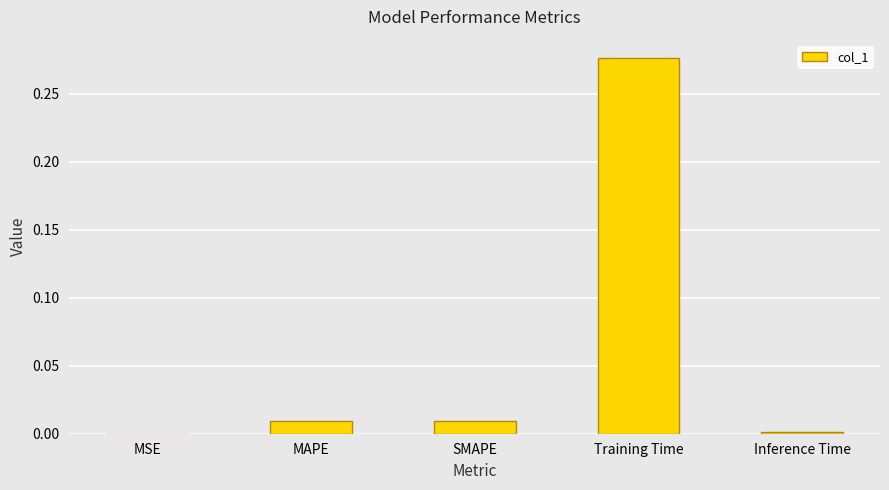

At which category does the chart reach its peak across all series?

Training Time